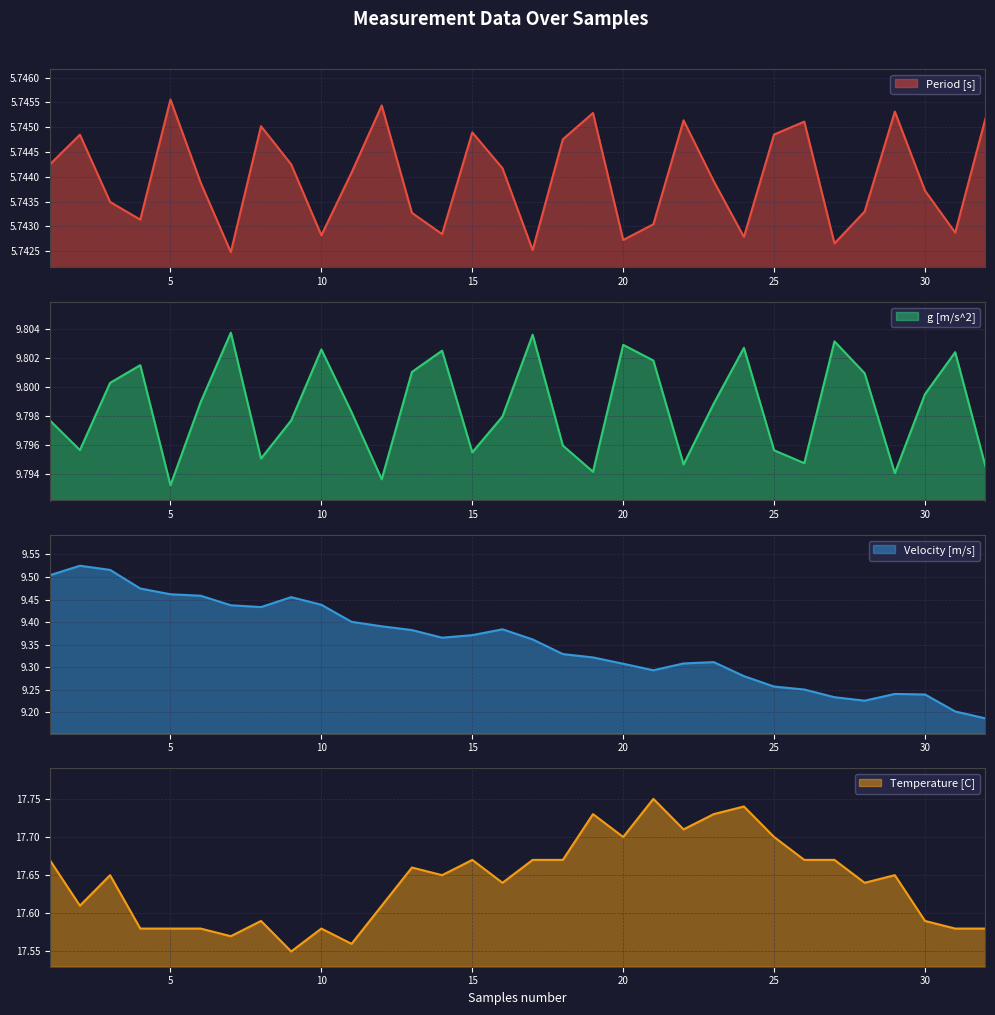

How many data points does each series have?

32